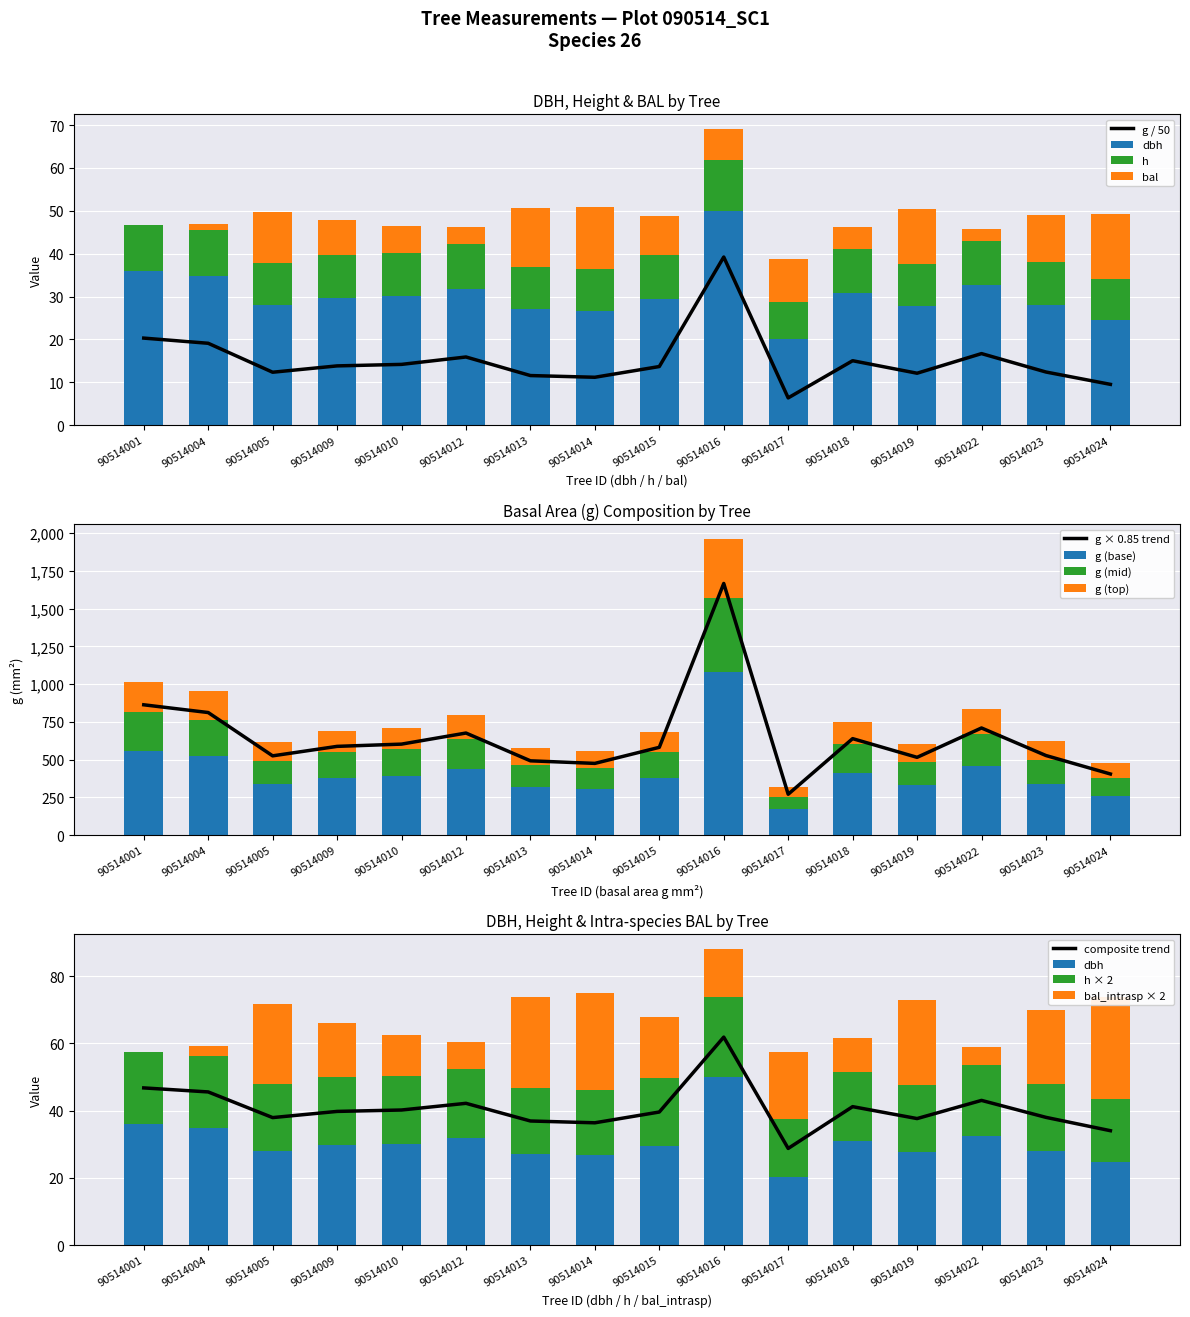

How many values in the bal series are below 9?

8